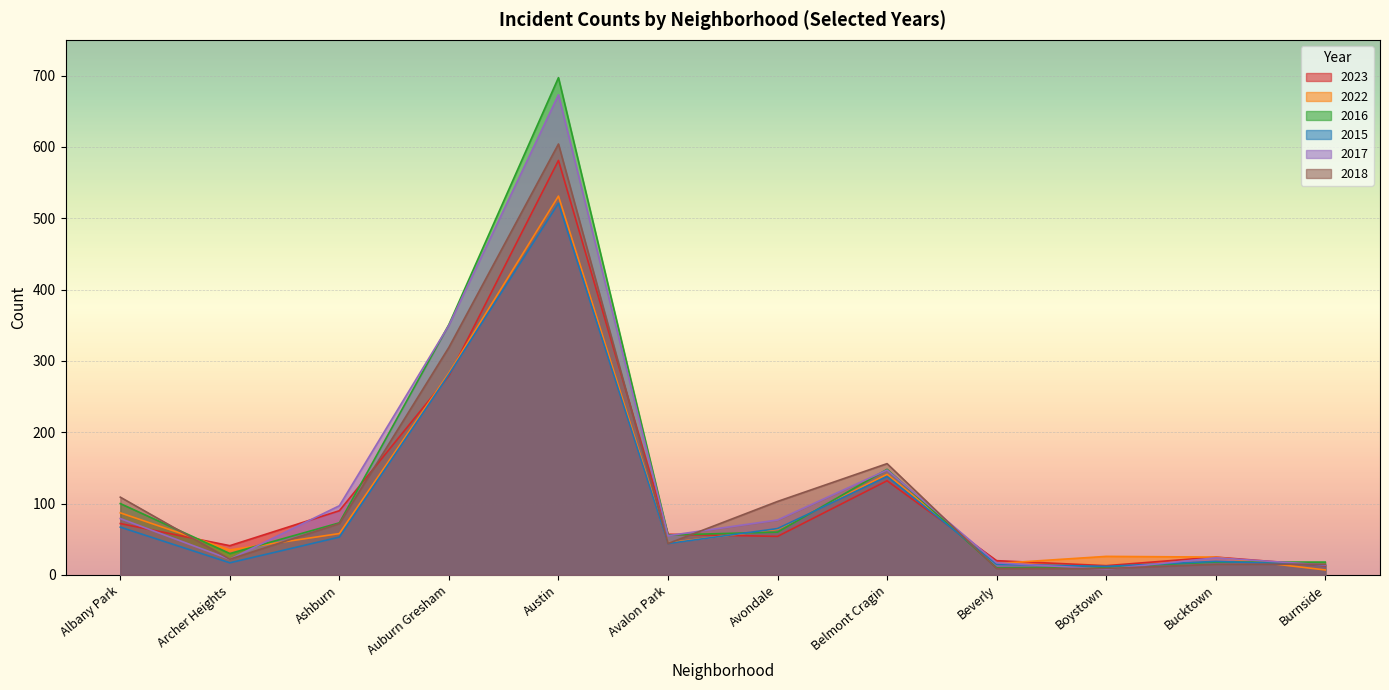

How many lines are shown in the chart?

6